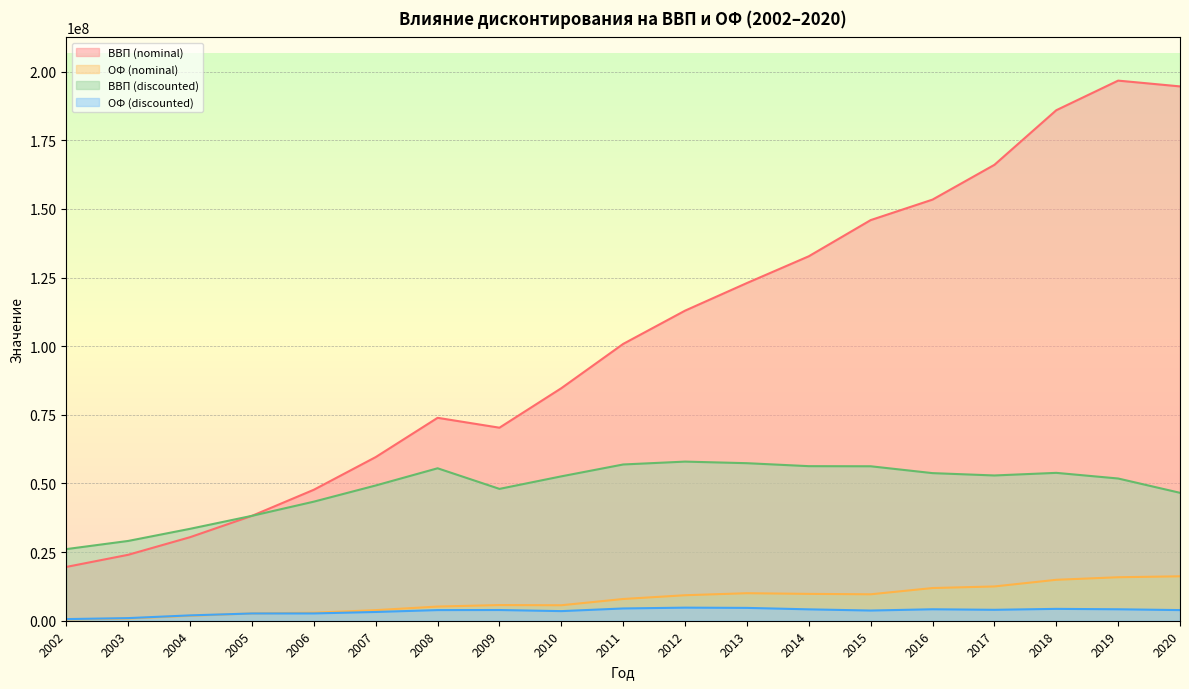

True or false: ВВП (discounted) has more than 0 interior local peaks.

True